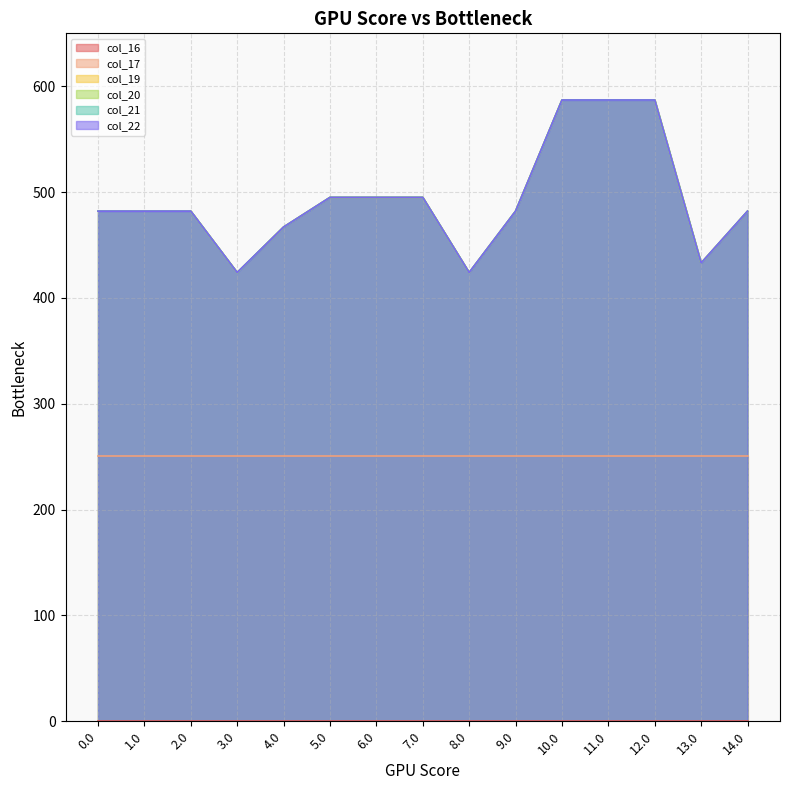

The col_21 series shows 923 at 10.0. True or false?

False